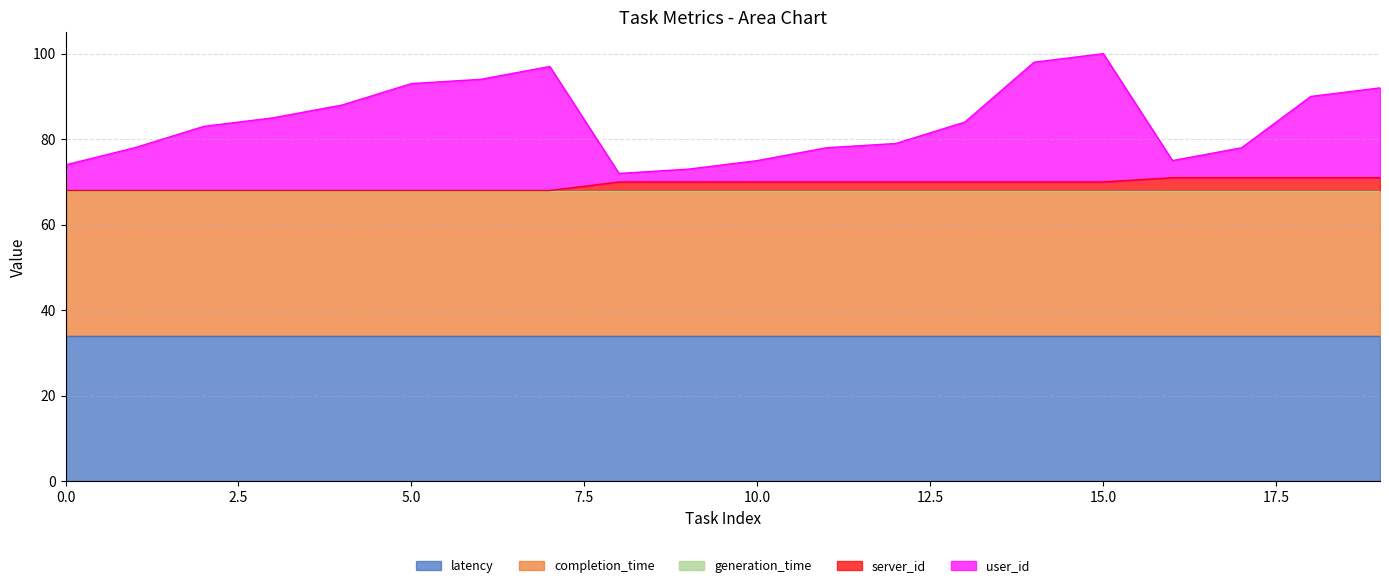

True or false: server_id and completion_time intersect in this chart.

False